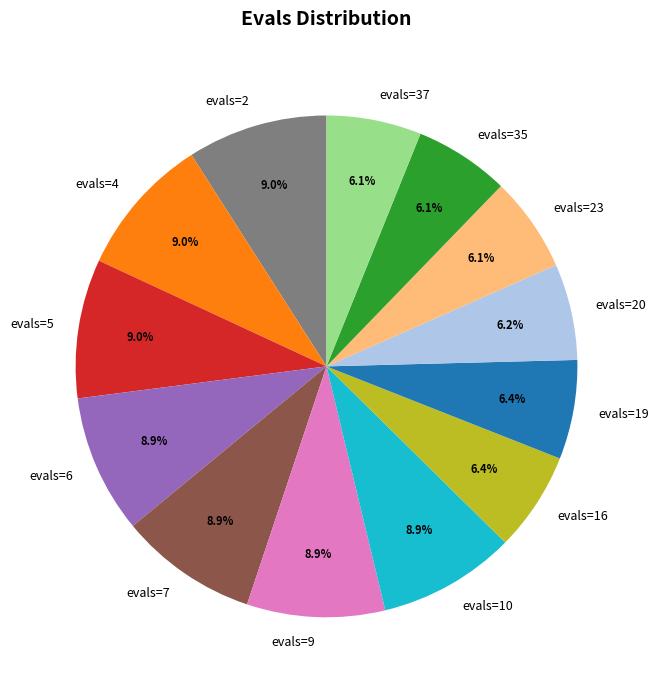

True or false: evals=2 accounts for 1% of the total.

False